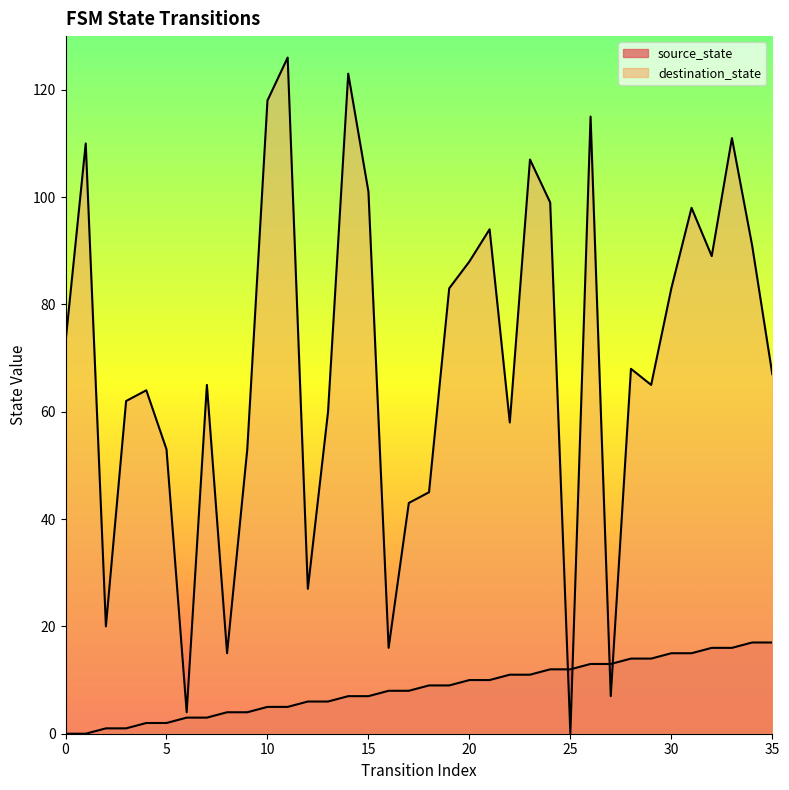

At which label is destination_state closest to 63?

3